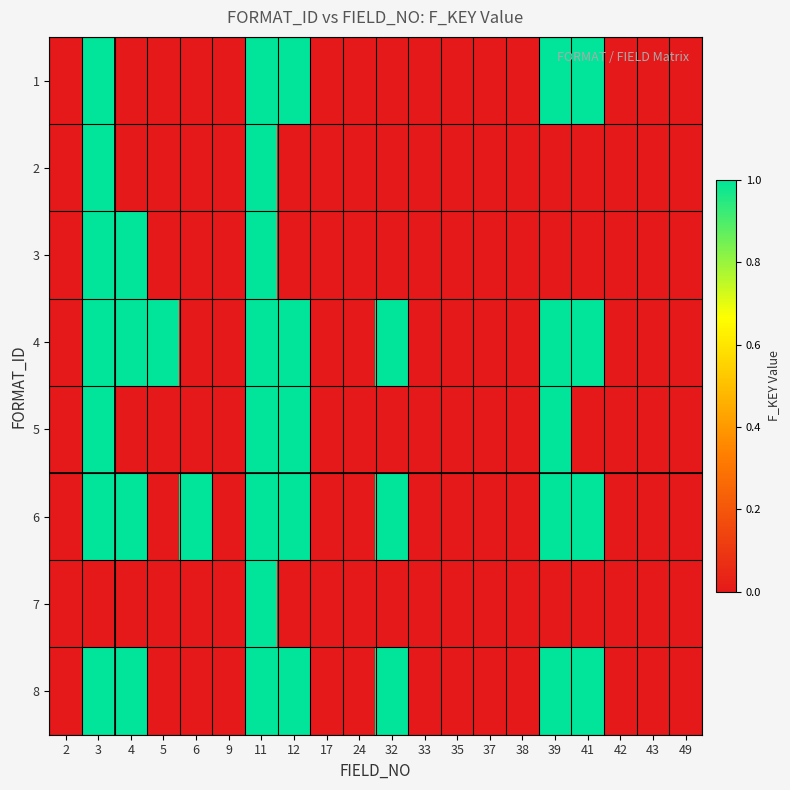

Reading left to right, list all the values displayed in this chart.

1: 2=0	3=1	4=0	5=0	6=0	9=0	11=1	12=1	17=0	24=0	32=0	33=0	35=0	37=0	38=0	39=1	41=1	42=0	43=0	49=0
2: 2=0	3=1	4=0	5=0	6=0	9=0	11=1	12=0	17=0	24=0	32=0	33=0	35=0	37=0	38=0	39=0	41=0	42=0	43=0	49=0
3: 2=0	3=1	4=1	5=0	6=0	9=0	11=1	12=0	17=0	24=0	32=0	33=0	35=0	37=0	38=0	39=0	41=0	42=0	43=0	49=0
4: 2=0	3=1	4=1	5=1	6=0	9=0	11=1	12=1	17=0	24=0	32=1	33=0	35=0	37=0	38=0	39=1	41=1	42=0	43=0	49=0
5: 2=0	3=1	4=0	5=0	6=0	9=0	11=1	12=1	17=0	24=0	32=0	33=0	35=0	37=0	38=0	39=1	41=0	42=0	43=0	49=0
6: 2=0	3=1	4=1	5=0	6=1	9=0	11=1	12=1	17=0	24=0	32=1	33=0	35=0	37=0	38=0	39=1	41=1	42=0	43=0	49=0
7: 2=0	3=0	4=0	5=0	6=0	9=0	11=1	12=0	17=0	24=0	32=0	33=0	35=0	37=0	38=0	39=0	41=0	42=0	43=0	49=0
8: 2=0	3=1	4=1	5=0	6=0	9=0	11=1	12=1	17=0	24=0	32=1	33=0	35=0	37=0	38=0	39=1	41=1	42=0	43=0	49=0